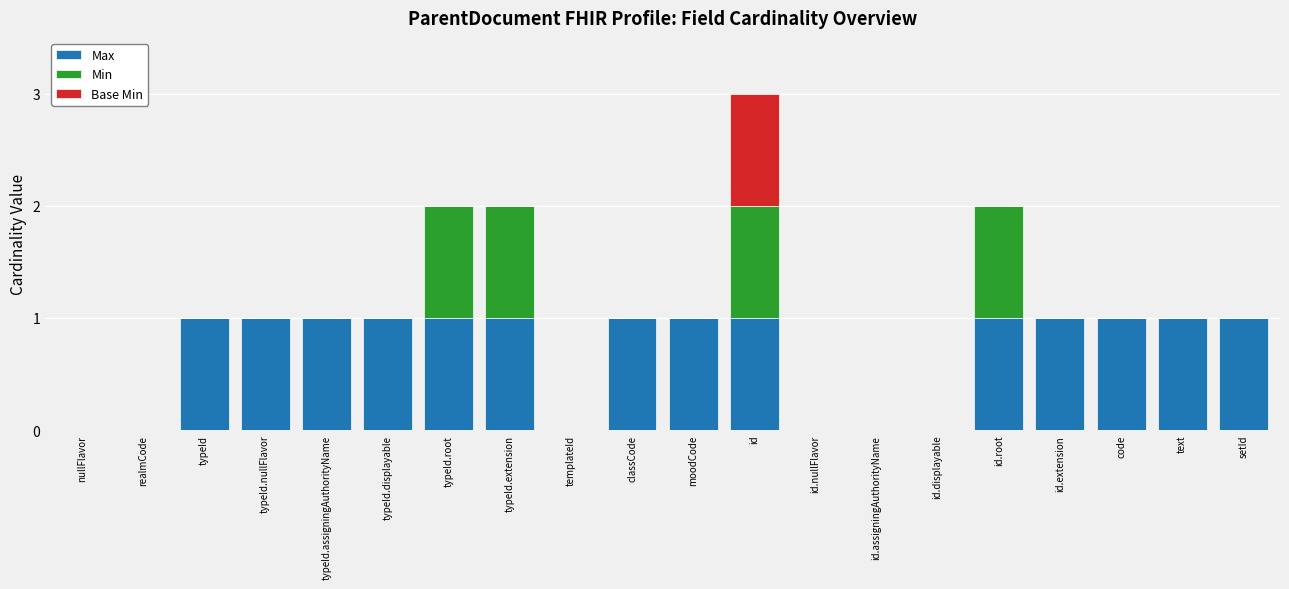

Is it true that Max equals 0 at text?

False